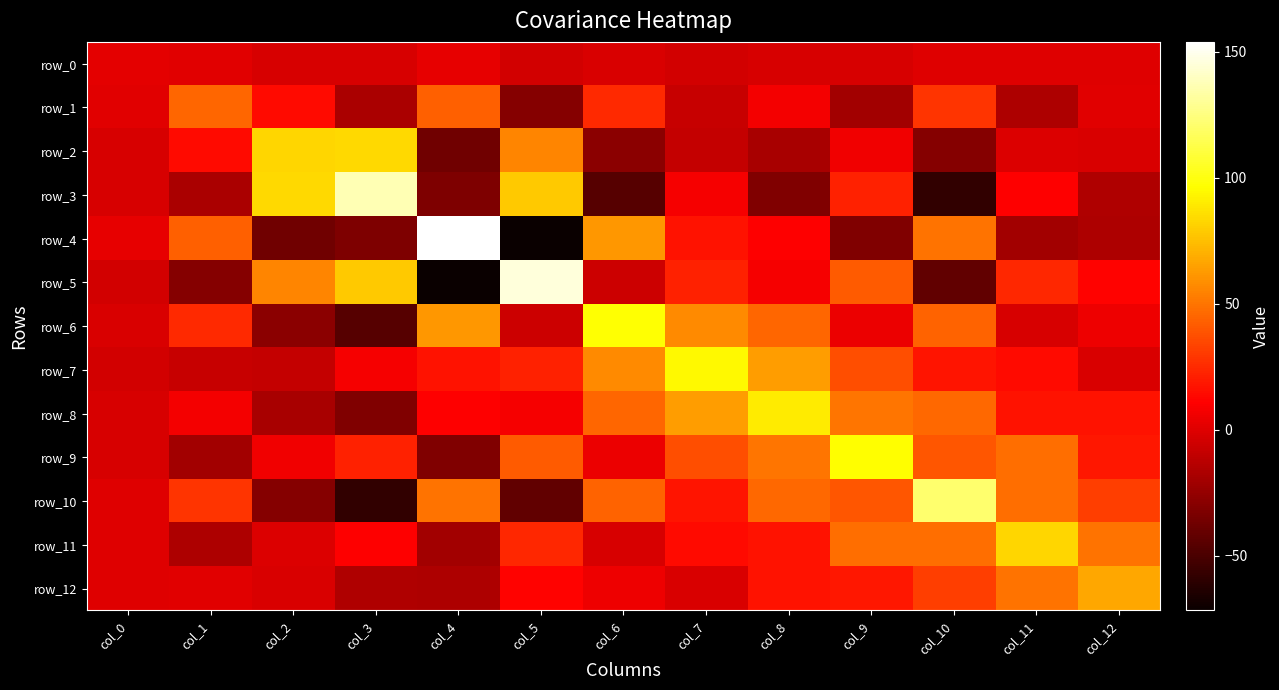

Reading left to right, what are all the values shown in this chart?

row_0: 2.2	0.7	-2.3	-2.7	3.0	-4.2	-1.3	-4.5	-2.5	-2.3	0.4	0.5	0.5
row_1: 0.7	45.2	14.5	-17.9	43.5	-29.9	24.4	-7.7	7.0	-20.2	28.6	-17.0	1.2
row_2: -2.3	14.5	82.8	83.7	-36.7	55.8	-28.0	-8.5	-18.2	6.3	-29.9	-1.2	-1.3
row_3: -2.7	-17.9	83.7	136.8	-32.6	78.8	-45.6	7.8	-31.6	22.3	-58.4	10.8	-16.2
row_4: 3.0	43.5	-36.7	-32.6	153.9	-71.7	62.0	16.6	10.4	-31.5	49.5	-20.5	-16.6
row_5: -4.2	-29.9	55.8	78.8	-71.7	145.5	-5.9	22.0	7.8	41.2	-42.4	23.7	11.6
row_6: -1.3	24.4	-28.0	-45.6	62.0	-5.9	96.6	57.1	44.8	4.9	44.5	-2.2	5.7
row_7: -4.5	-7.7	-8.5	7.8	16.6	22.0	57.1	94.0	63.2	37.1	17.4	14.4	-1.6
row_8: -2.5	7.0	-18.2	-31.6	10.4	7.8	44.8	63.2	89.9	49.9	46.4	17.0	17.1
row_9: -2.3	-20.2	6.3	22.3	-31.5	41.2	4.9	37.1	49.9	96.5	39.7	47.6	18.9
row_10: 0.4	28.6	-29.9	-58.4	49.5	-42.4	44.5	17.4	46.4	39.7	121.0	47.7	32.0
row_11: 0.5	-17.0	-1.2	10.8	-20.5	23.7	-2.2	14.4	17.0	47.6	47.7	83.3	49.2
row_12: 0.5	1.2	-1.3	-16.2	-16.6	11.6	5.7	-1.6	17.1	18.9	32.0	49.2	67.2